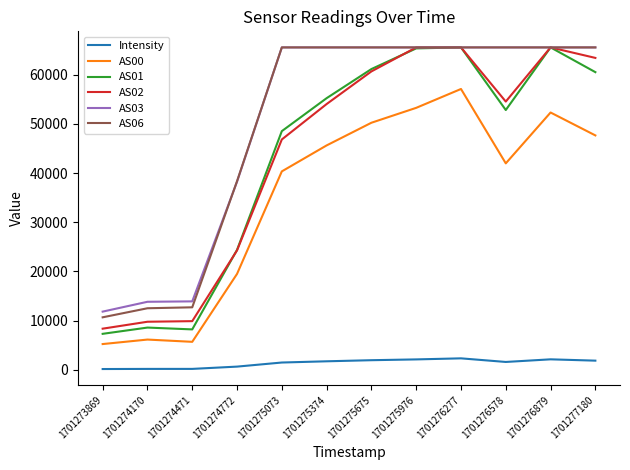

True or false: AS00 and AS02 intersect in this chart.

False